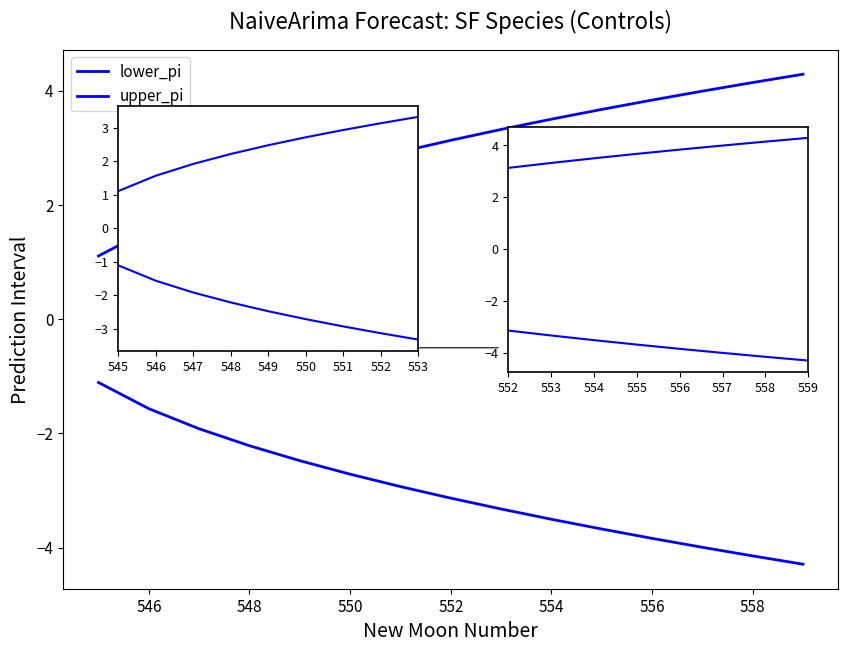

True or false: upper_pi and lower_pi cross at least once.

False